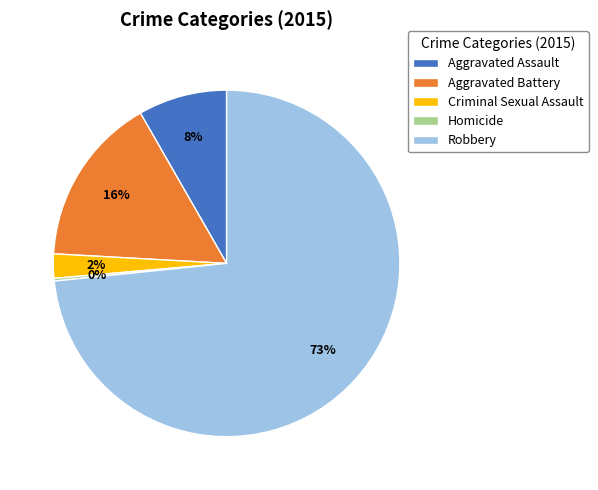

To the nearest percent, what portion does Aggravated Assault represent?

8%